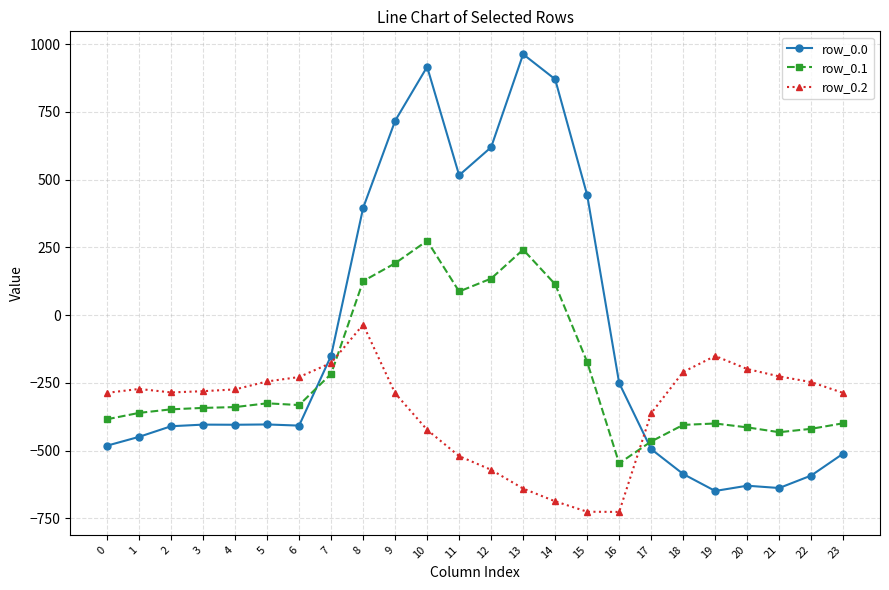

True or false: row_0.1 has more than 2 interior local peaks.

True